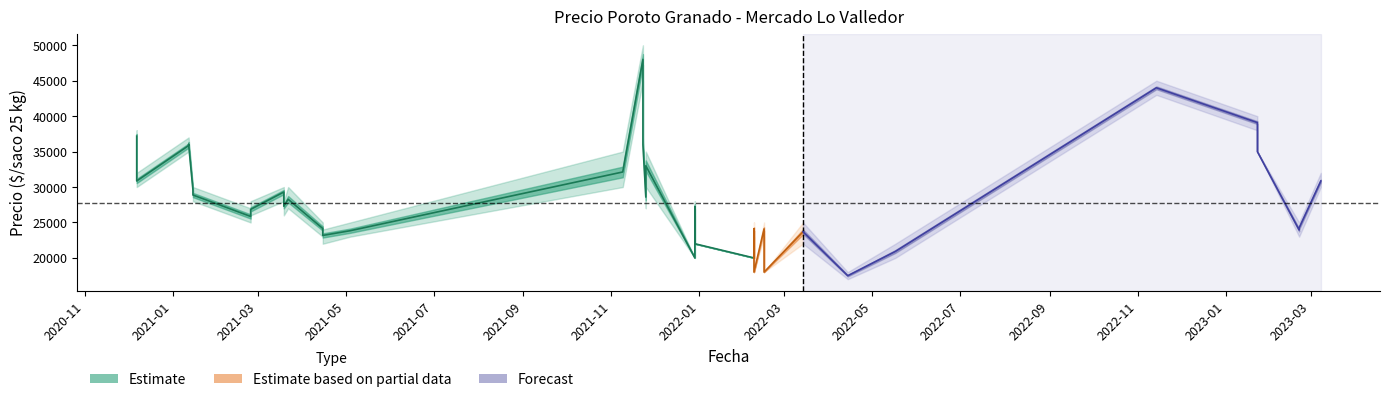

What is the label of the 11th point from the left?

2021-05-04